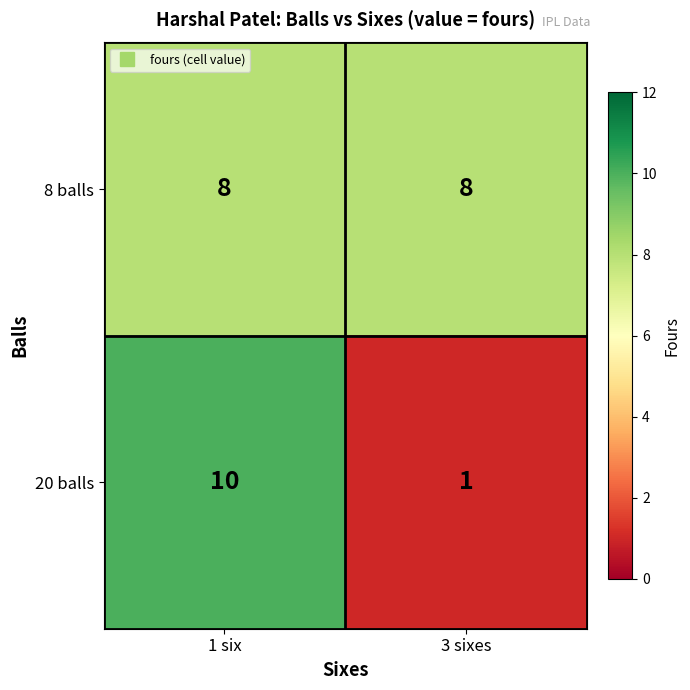

What is the sum of all 20 balls values?

11